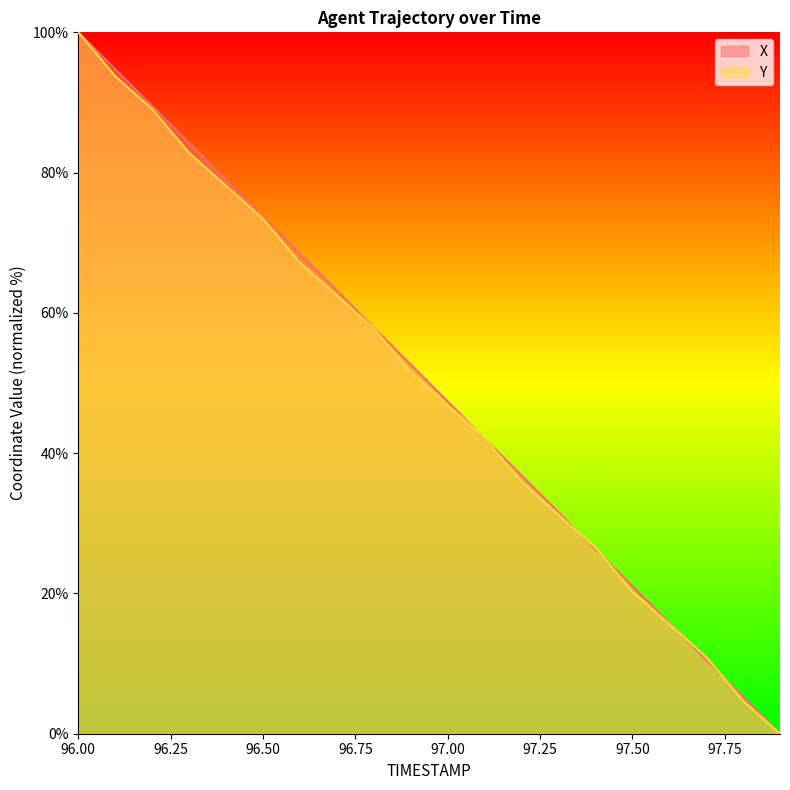

Between 97.1 and 96.5, which is larger?

96.5